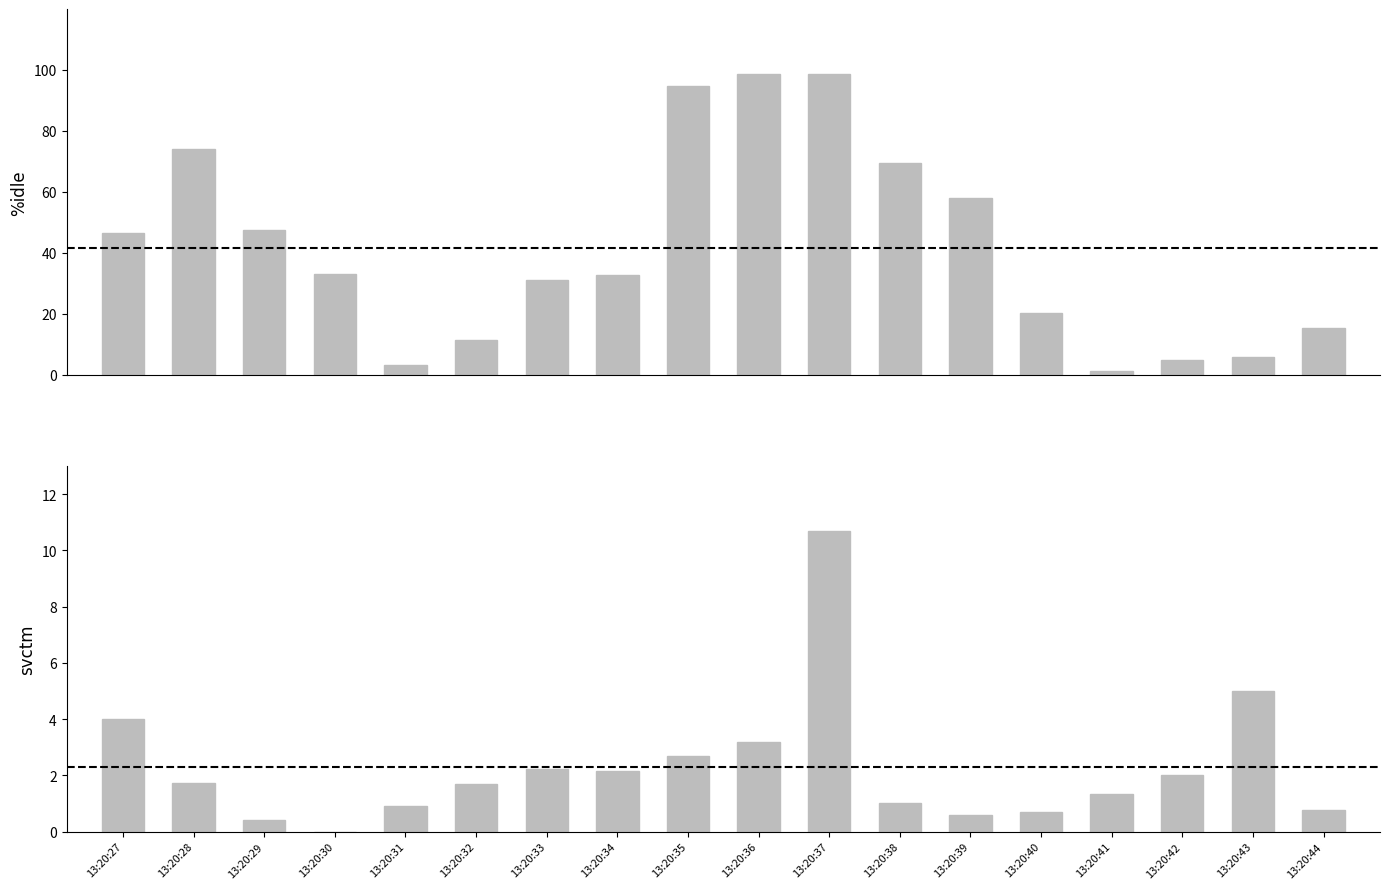

Reading left to right, transcribe all the data shown in this chart.

%idle: 46.5	74.0	47.5	33.0	3.3	11.4	31.0	32.8	94.8	98.8	98.5	69.5	58.1	20.2	1.2	4.8	5.9	15.3
svctm: 4.0	1.7	0.4	0.0	0.9	1.7	2.2	2.1	2.7	3.2	10.7	1.0	0.6	0.7	1.3	2.0	5.0	0.8